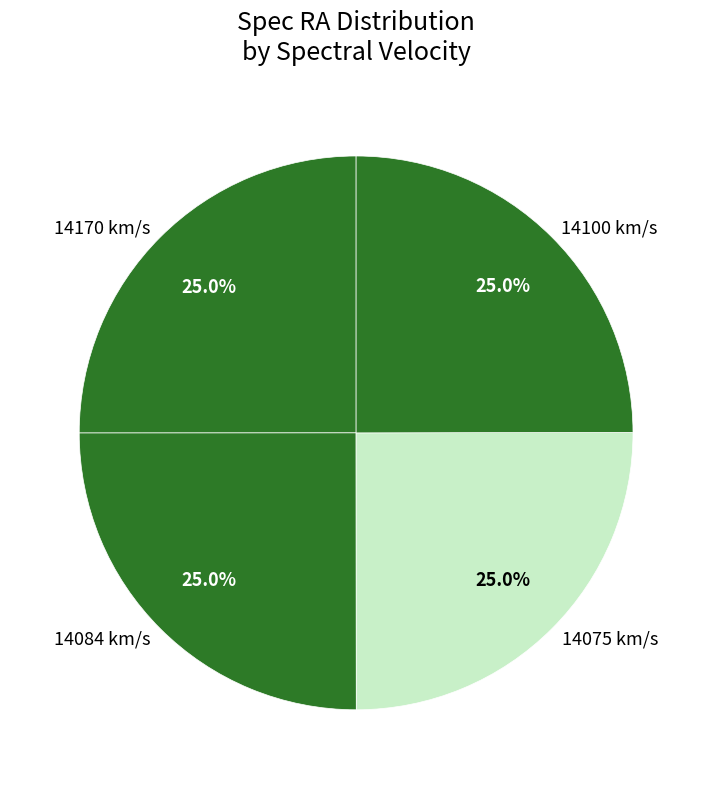

How many segments does this pie chart have?

4